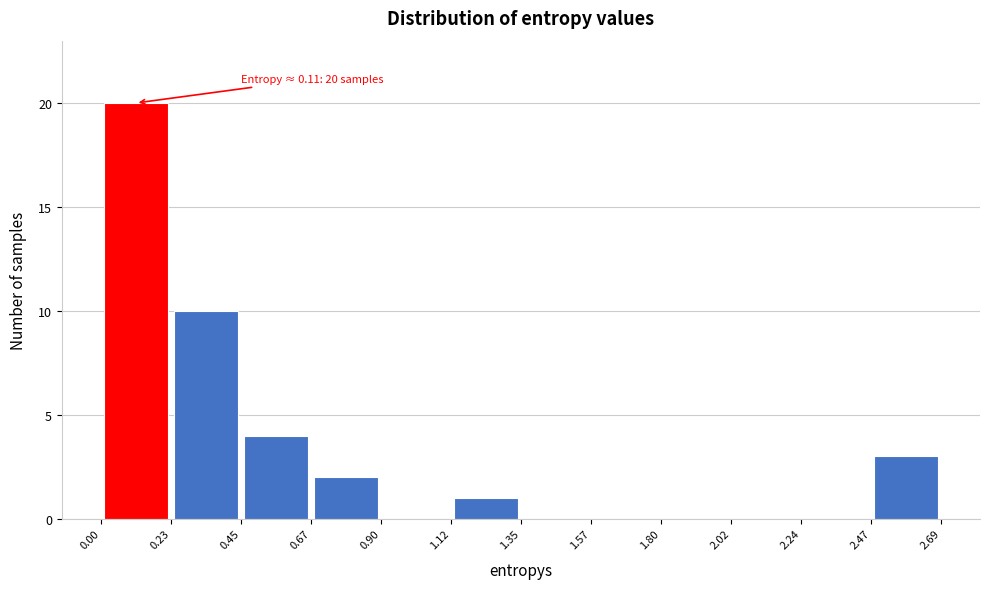

Which range on the x-axis has the tallest bar?

0.00 to 0.23